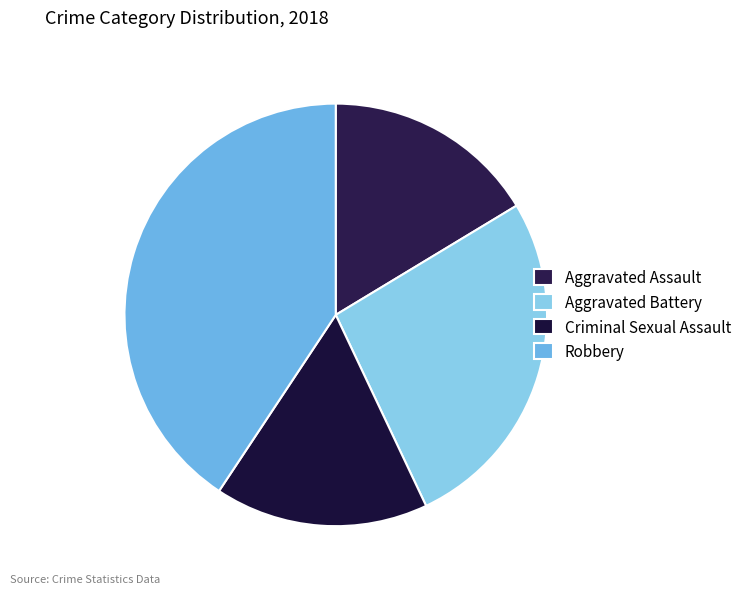

What percentage is the Robbery slice, to the nearest percent?

41%